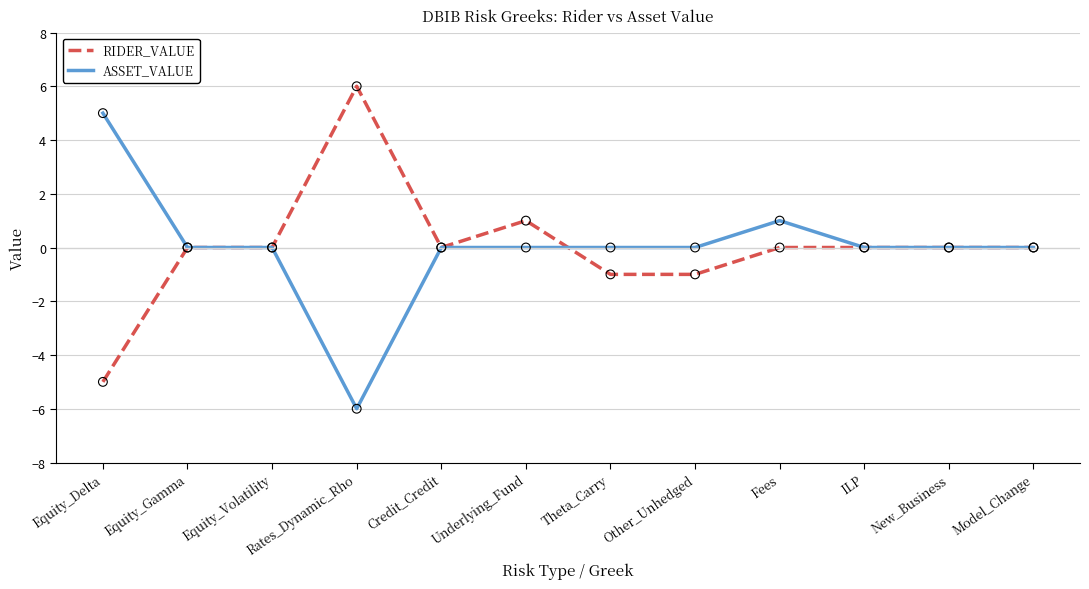

Between Underlying_Fund and Theta_Carry, which series saw the biggest shift?

RIDER_VALUE